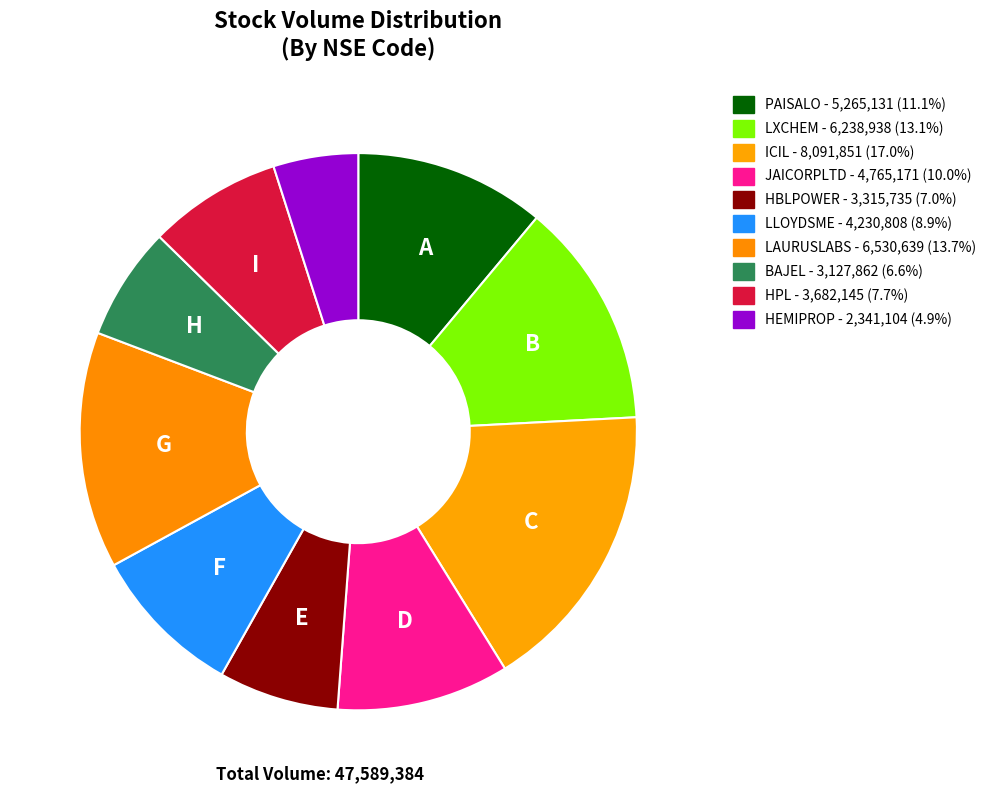

What is the change in value from LAURUSLABS to HEMIPROP?

-4189535